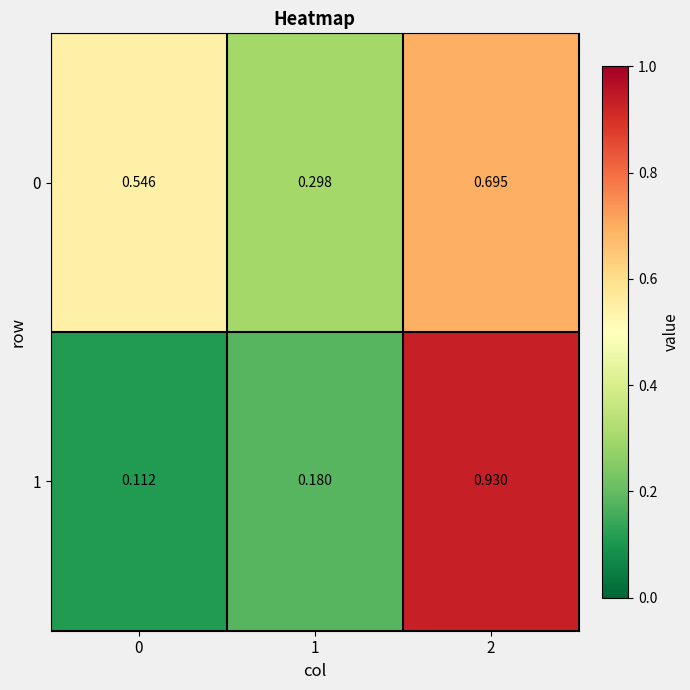

Is the value of 0 at 0 greater than the value of 1 at 2?

No